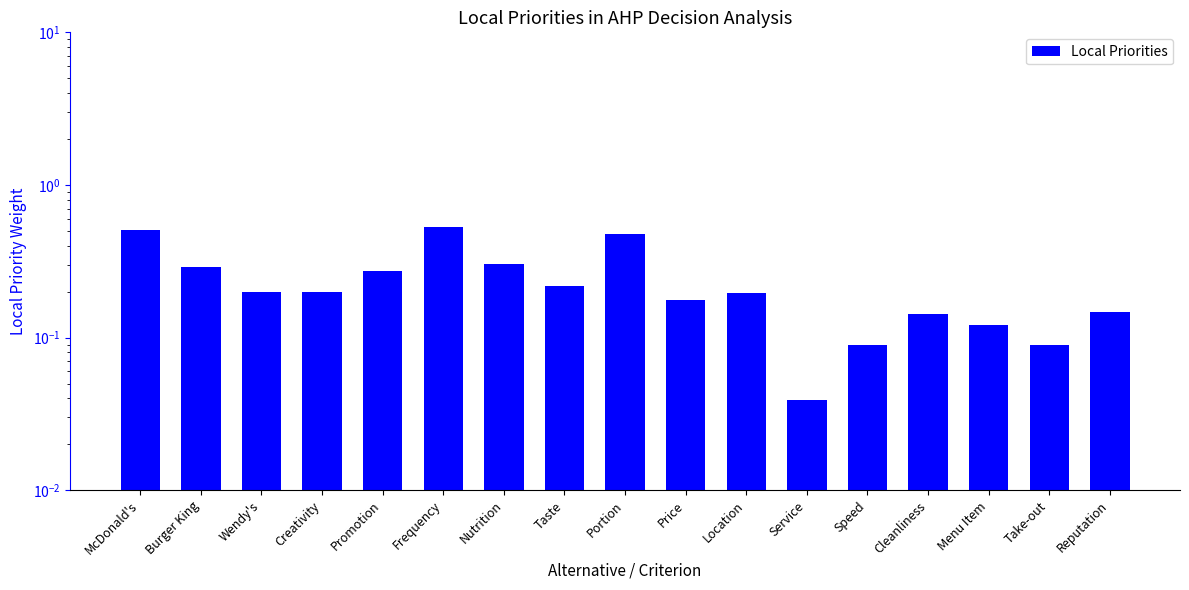

Rank the categories by value from lowest to highest.

Service, Speed, Take-out, Menu Item, Cleanliness, Reputation, Price, Location, Wendy's, Creativity, Taste, Promotion, Burger King, Nutrition, Portion, McDonald's, Frequency